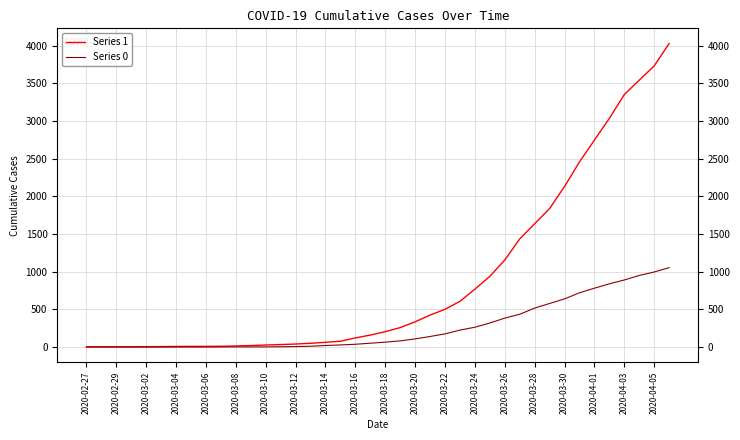

Is it true that Series 0 equals 1095 at 2020-03-30?

False